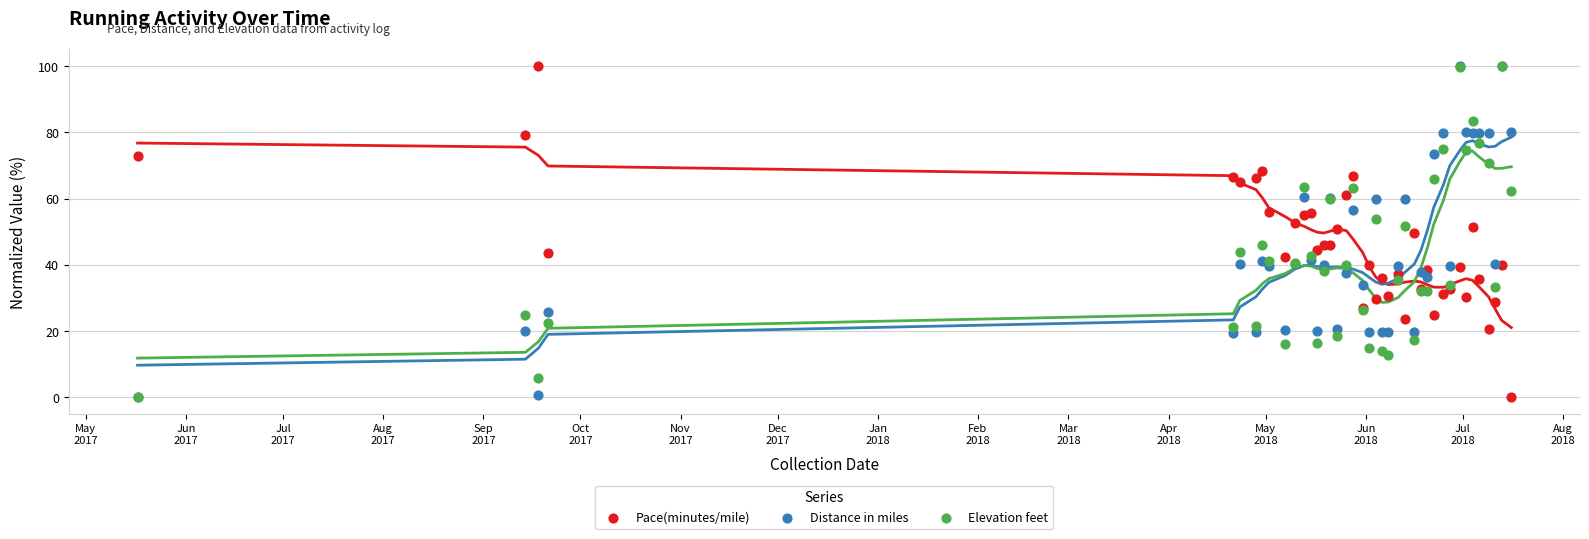

What are all the series names shown in the legend?

Pace(minutes/mile), Distance in miles, Elevation feet